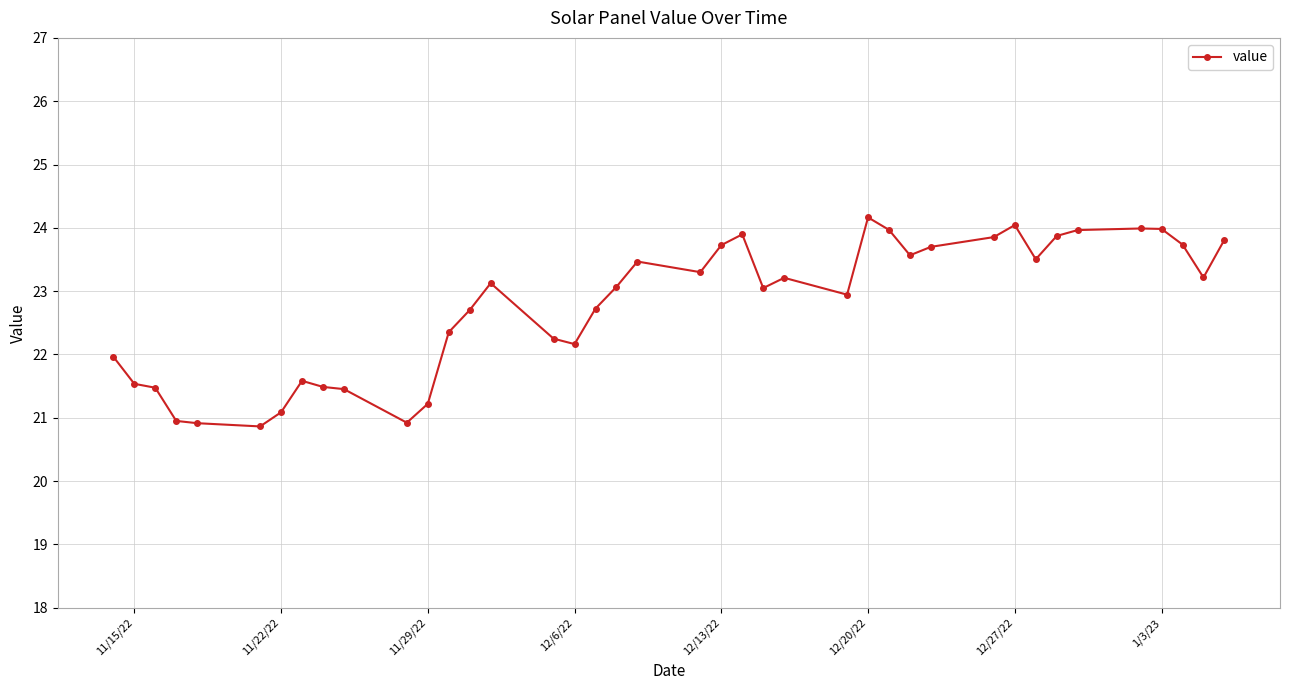

What is the value of the 26th point from the left?

22.9